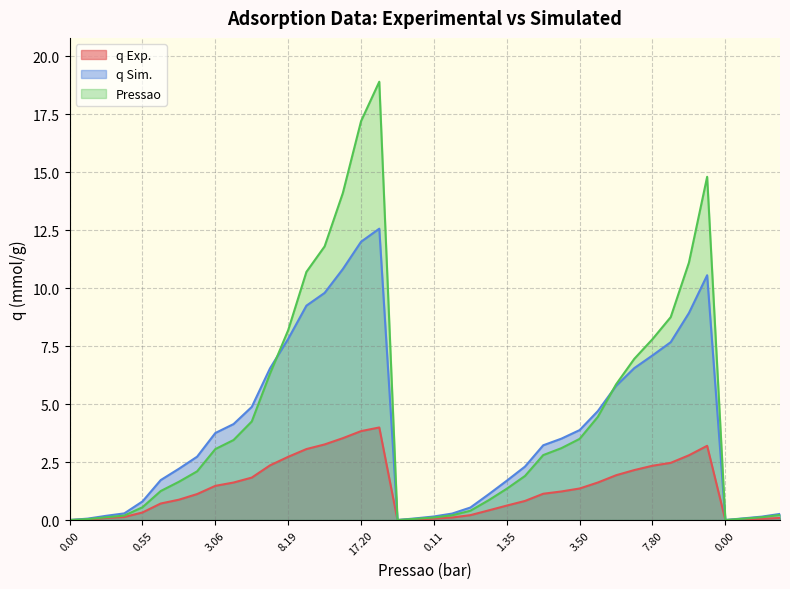

How many lines are shown in the chart?

3